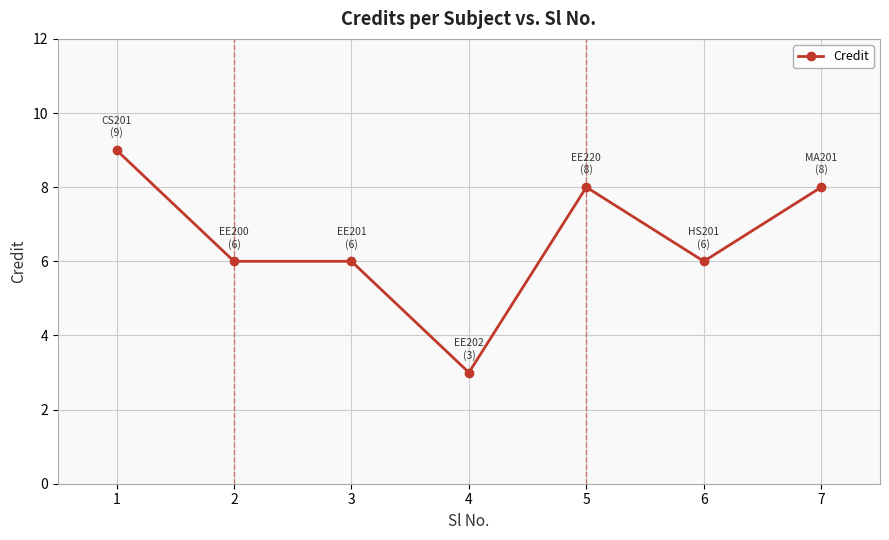

The chart shows a value of 8 at 7. True or false?

True